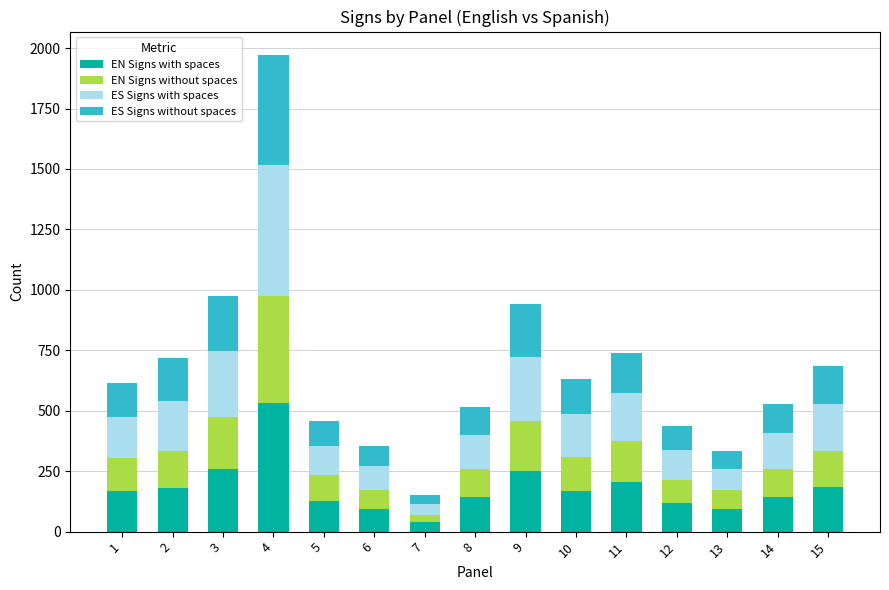

What is the average value of the EN Signs with spaces series?

180